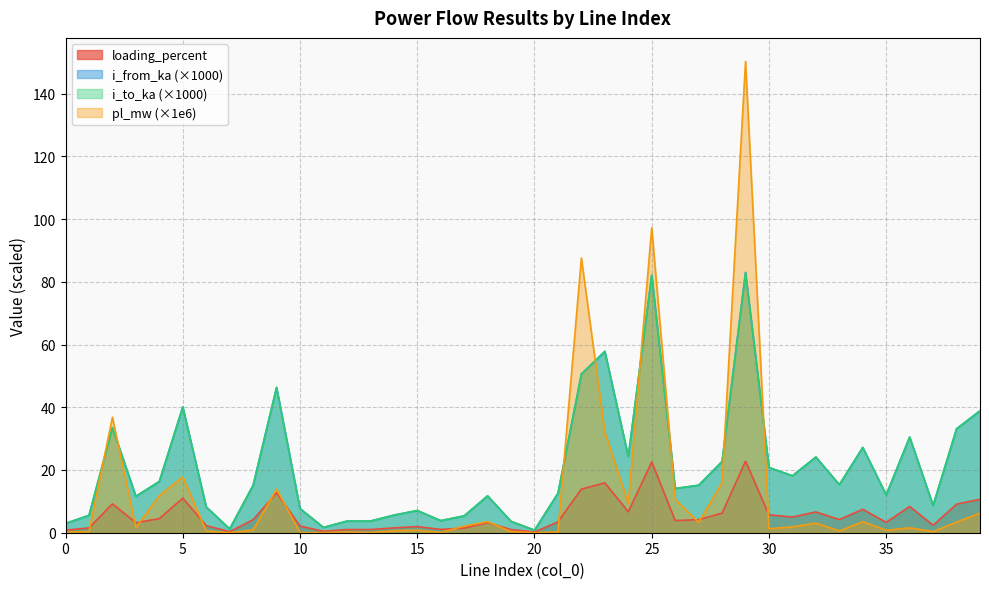

What is the highest value of the i_from_ka series?

83.0